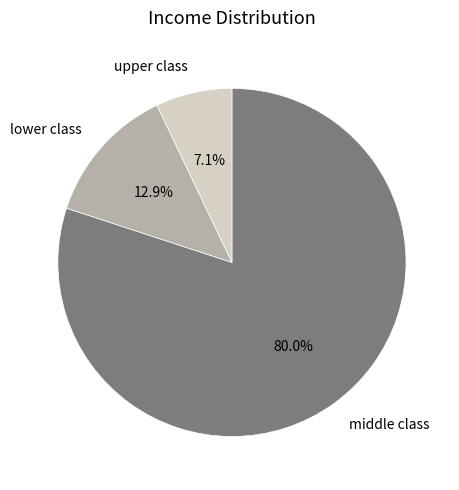

To the nearest percent, what is the difference between the largest and smallest slice percentages?

73%